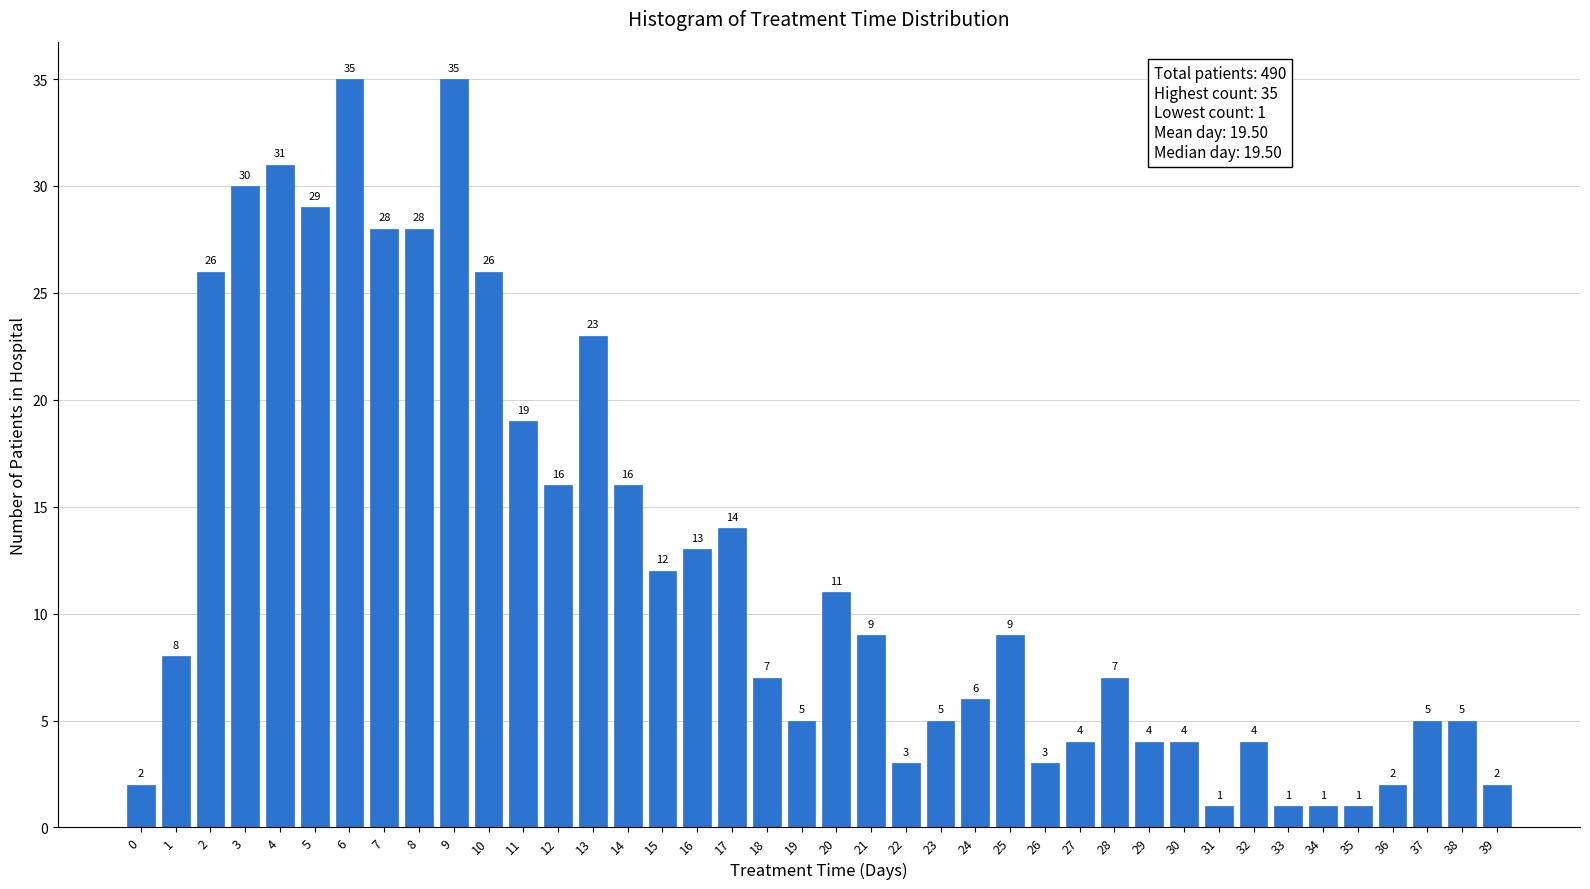

Reading left to right, what are all the values shown in this chart?

2	8	26	30	31	29	35	28	28	35	26	19	16	23	16	12	13	14	7	5	11	9	3	5	6	9	3	4	7	4	4	1	4	1	1	1	2	5	5	2